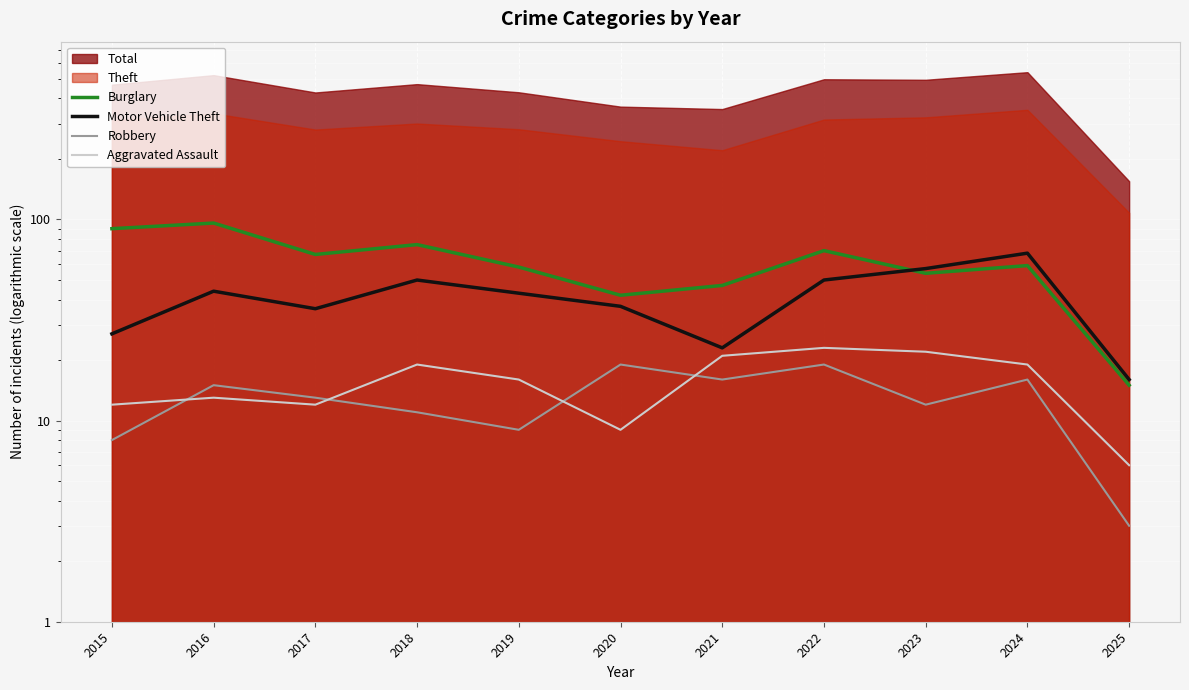

Reading right to left, list all the values displayed in this chart.

Burglary: 15	59	54	70	47	42	58	75	67	96	90
Motor Vehicle Theft: 16	68	57	50	23	37	43	50	36	44	27
Robbery: 3	16	12	19	16	19	9	11	13	15	8
Aggravated Assault: 6	19	22	23	21	9	16	19	12	13	12